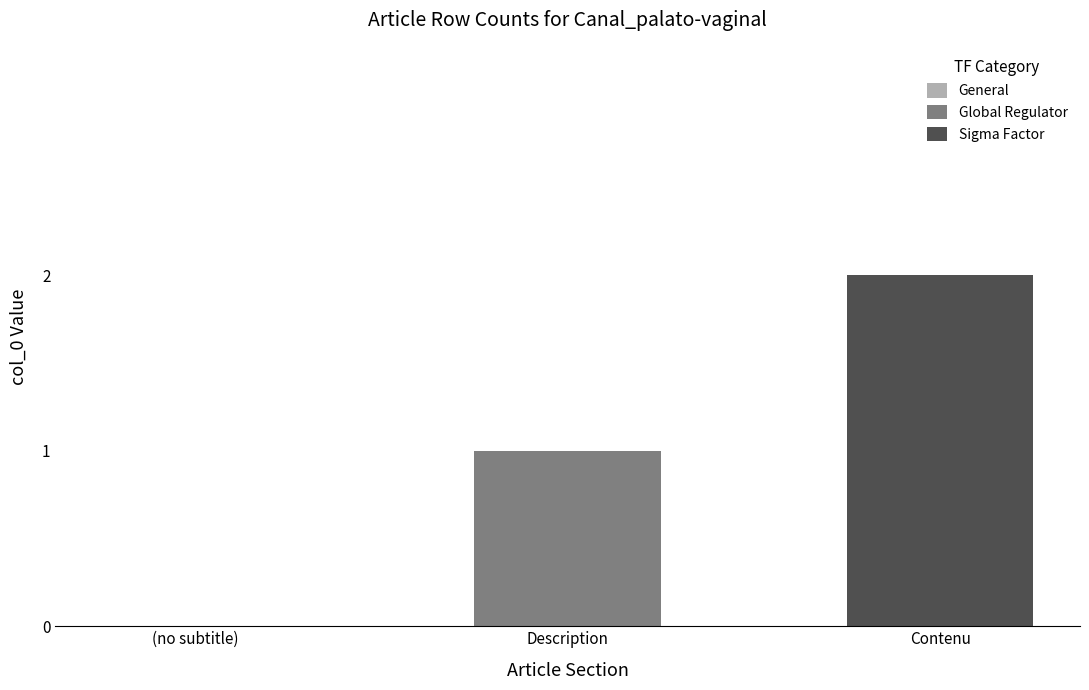

Which series has the largest range (max minus min)?

Global Regulator